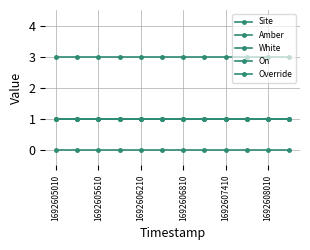

Which series has the largest total across all categories?

Site